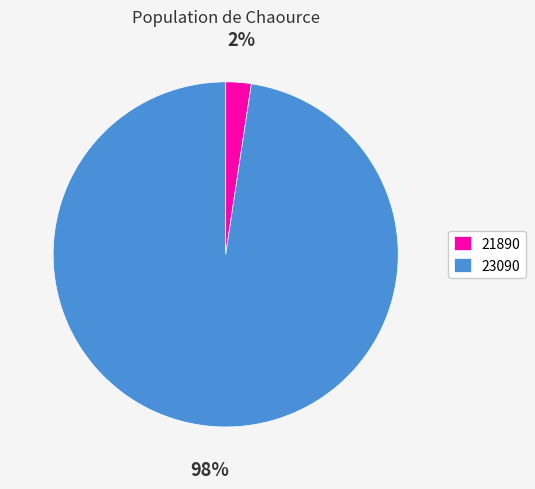

Which slice is the largest?

23090